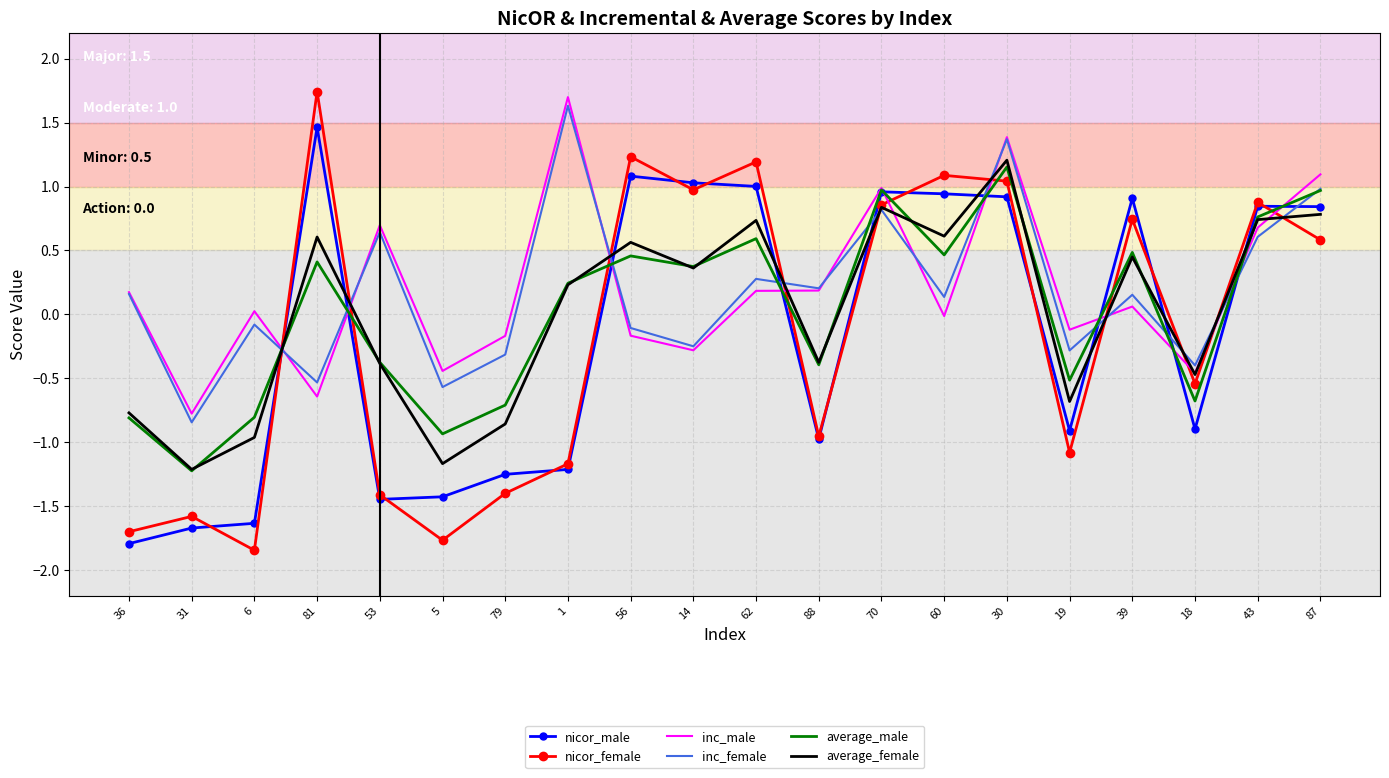

List the series in order of their peak value, lowest first.

average_male, average_female, nicor_male, inc_female, inc_male, nicor_female